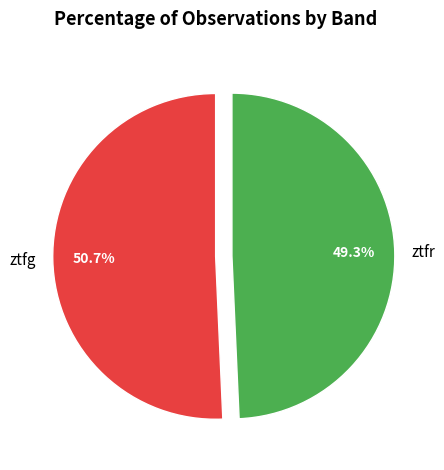

Combined, do ztfg and ztfr account for over 50%?

Yes